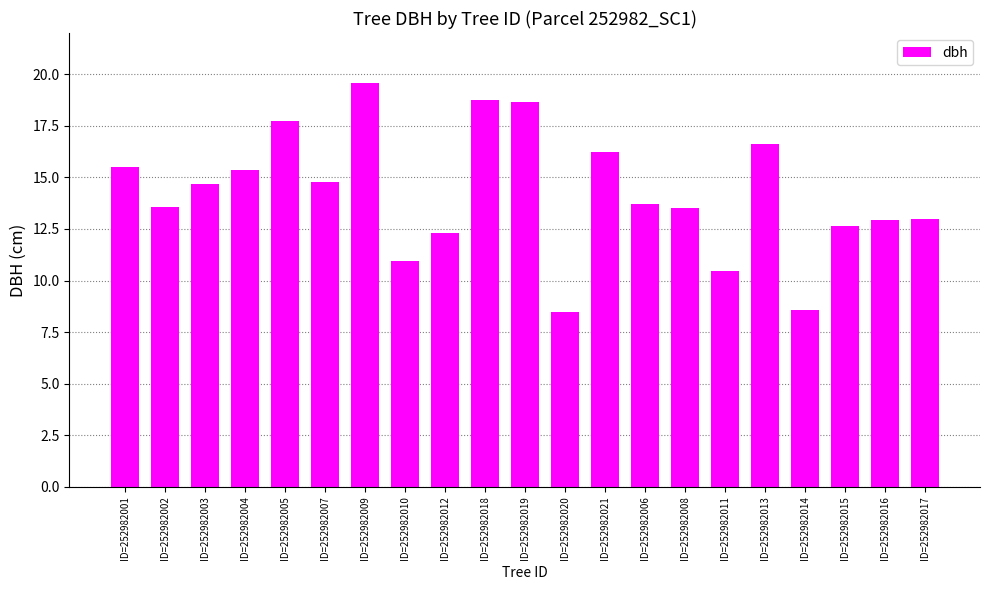

What is the ratio of the value at ID=252982014 to the value at ID=252982011?

0.8